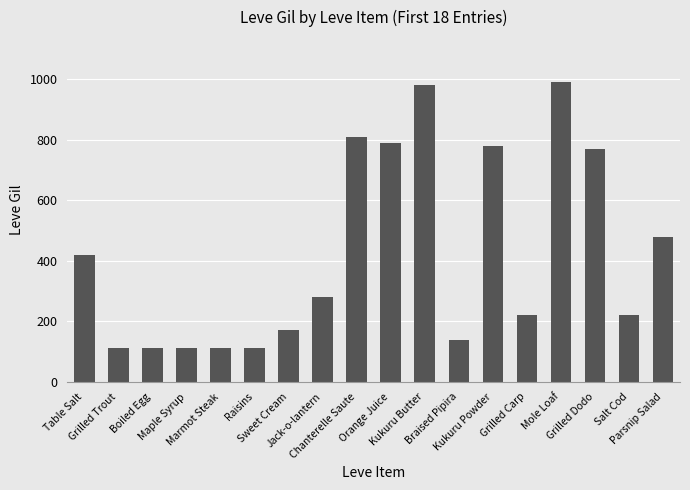

What is the sum of the values at Jack-o-lantern and Boiled Egg?

392